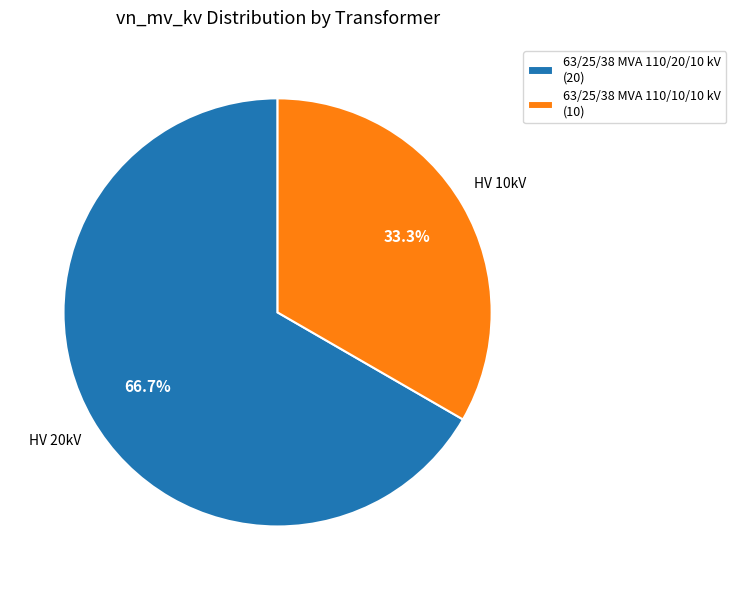

How many segments does this pie chart have?

2